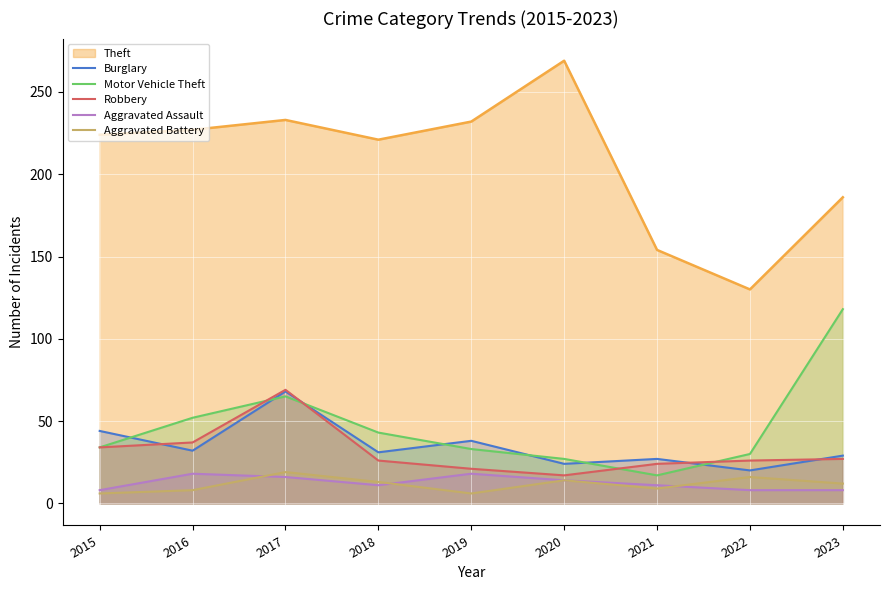

Where is Aggravated Battery nearest to the value 12?

2023